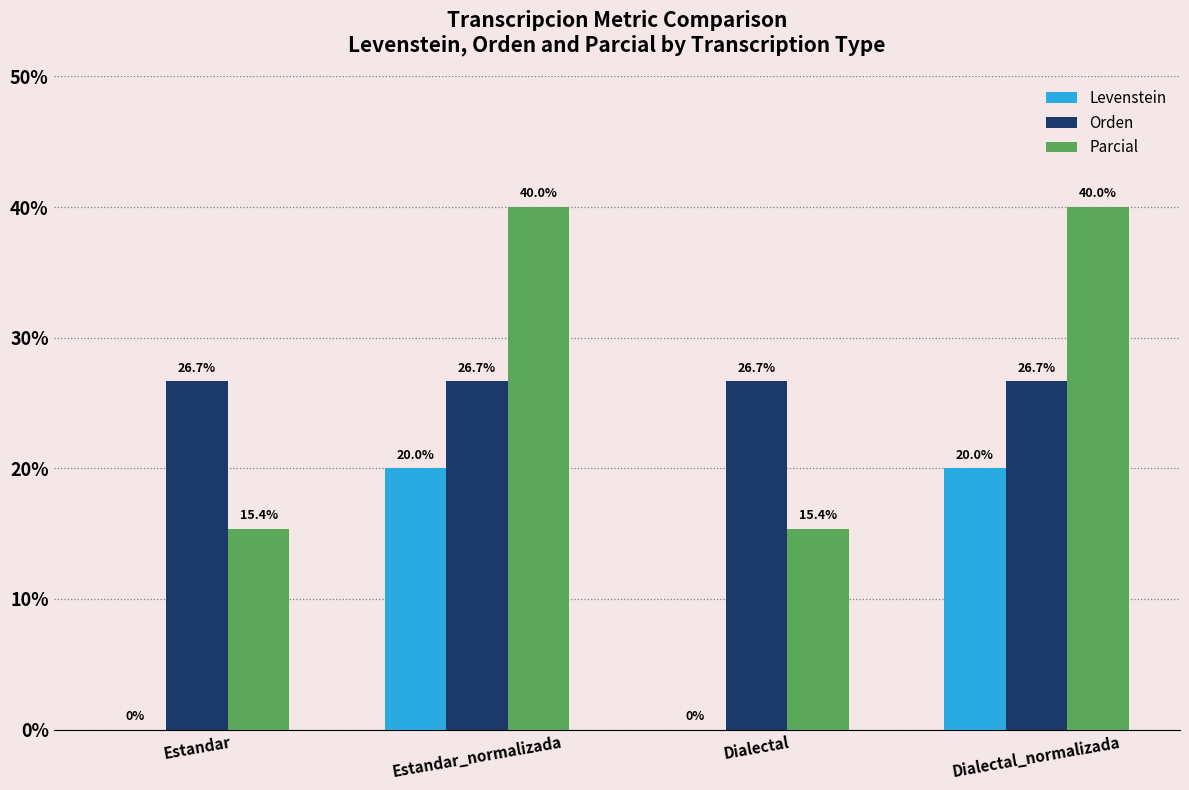

The Parcial series shows 15.4 at Dialectal. True or false?

True